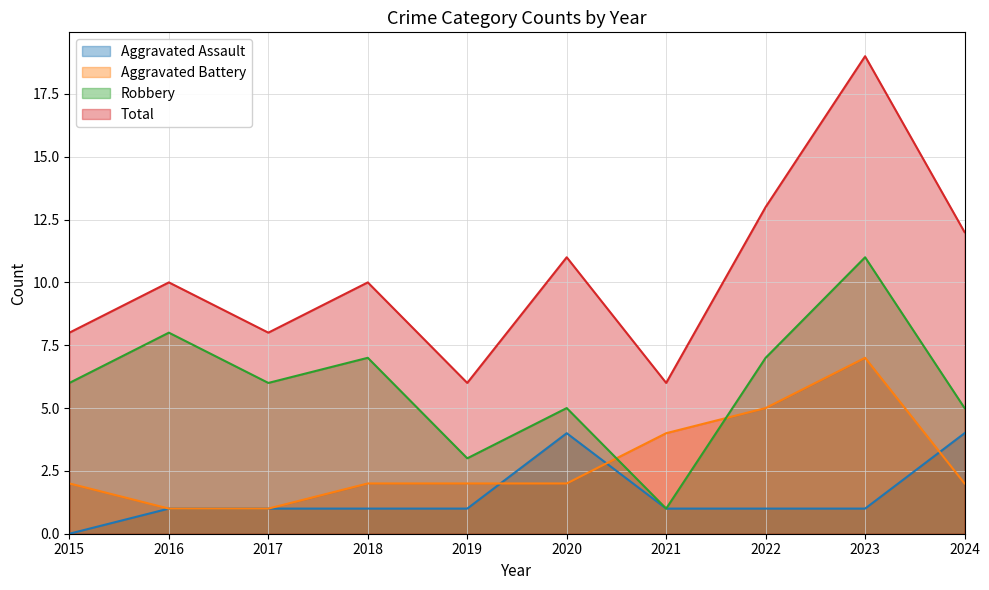

What is the average value of the Aggravated Battery series?

3